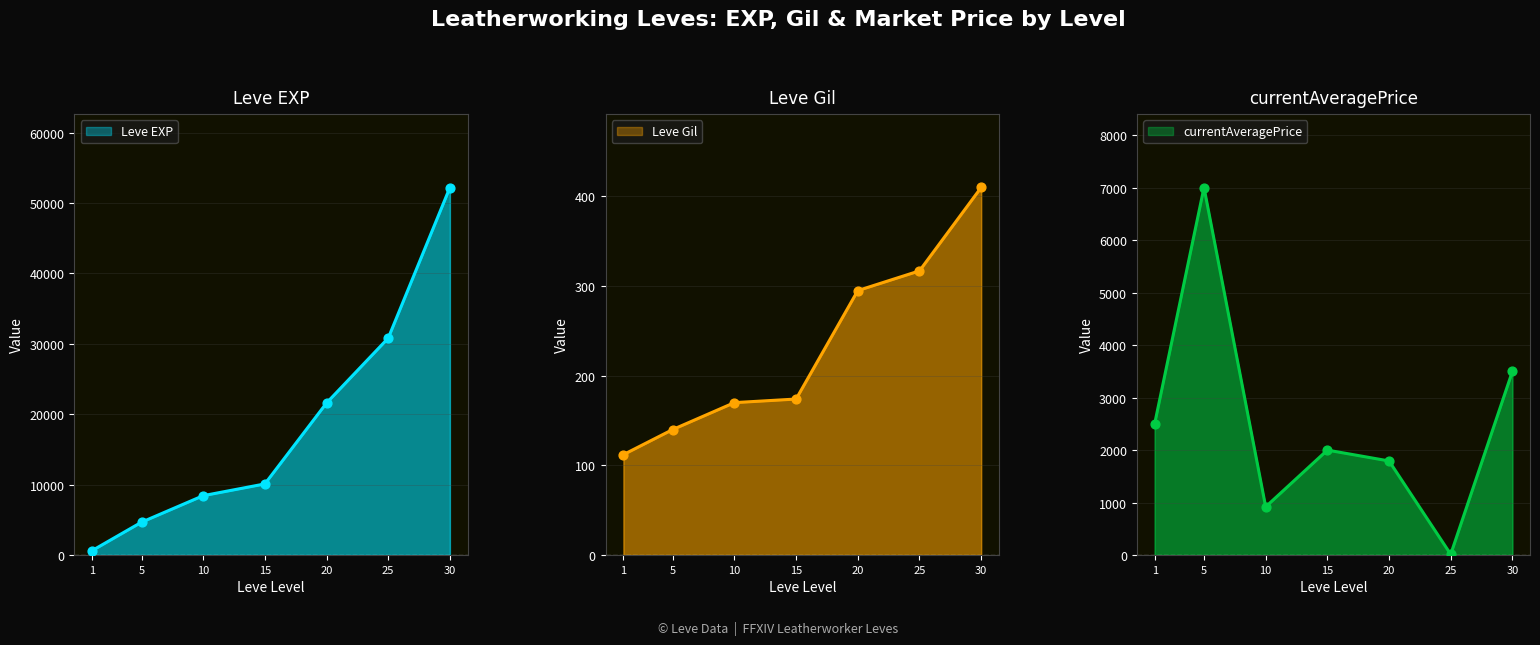

At how many categories does at least one series exceed 8766?

4